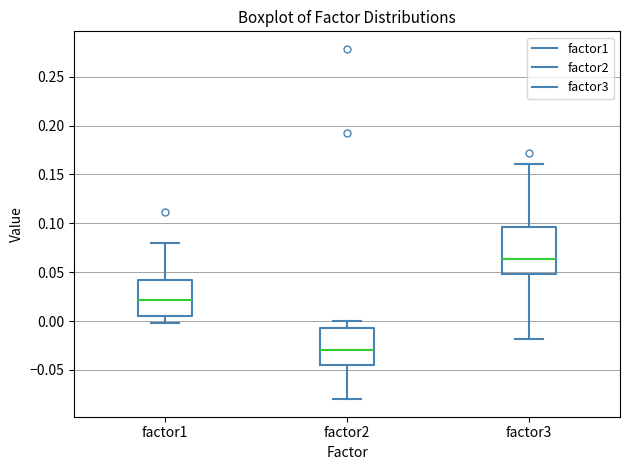

Reading left to right, read every box against the y-axis: the position of its median line, the range the box covers, and the ends of its whiskers. The values are not printed on the chart, so give them approximately, as read against the axis.

factor1: median 0.020, box 0.005 to 0.040, whiskers 0.000 to 0.080
factor2: median -0.030, box -0.045 to -0.005, whiskers -0.080 to 0.000
factor3: median 0.065, box 0.050 to 0.095, whiskers -0.020 to 0.160